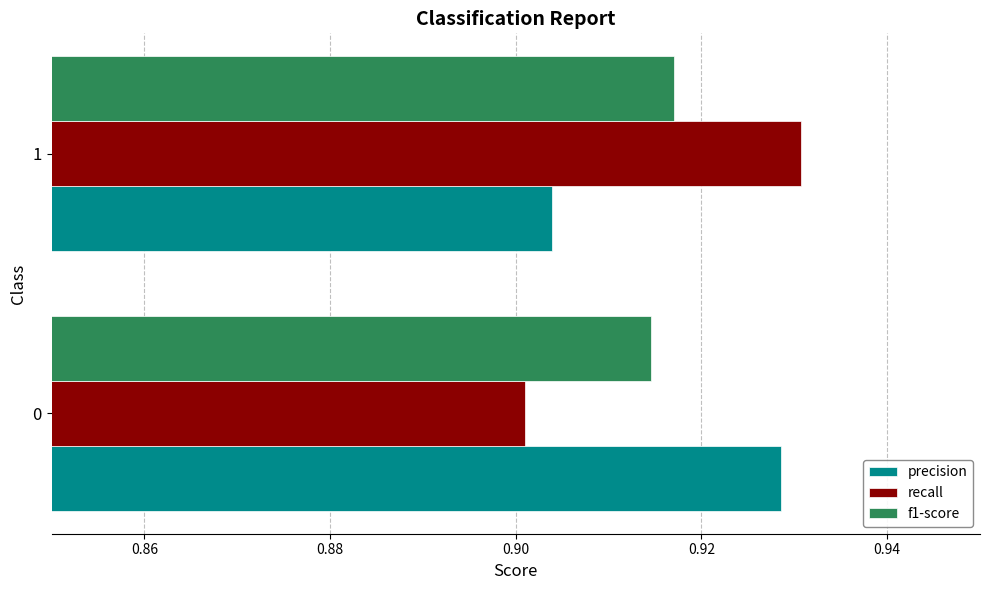

Rank the series at 0 from highest to lowest value.

precision, f1-score, recall